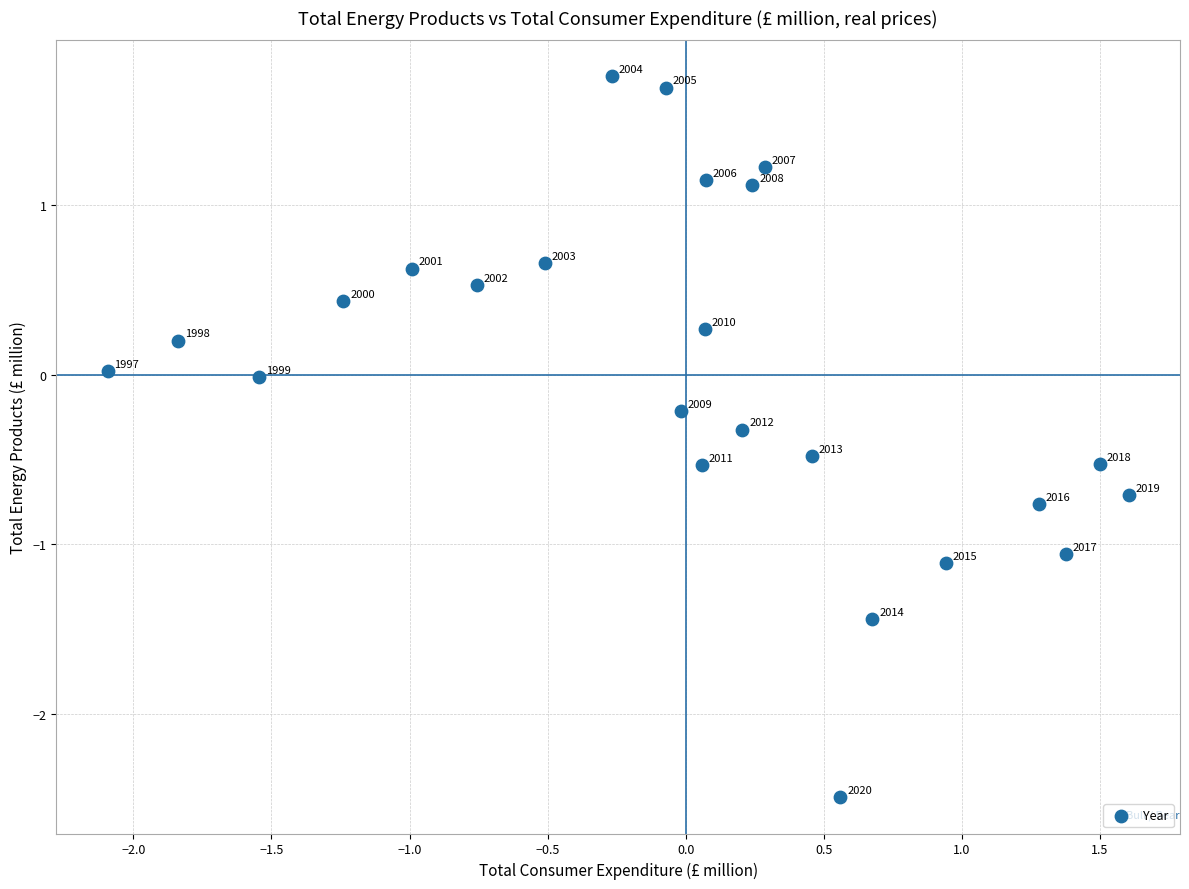

What is the range of Y values (max minus min)?

4.2